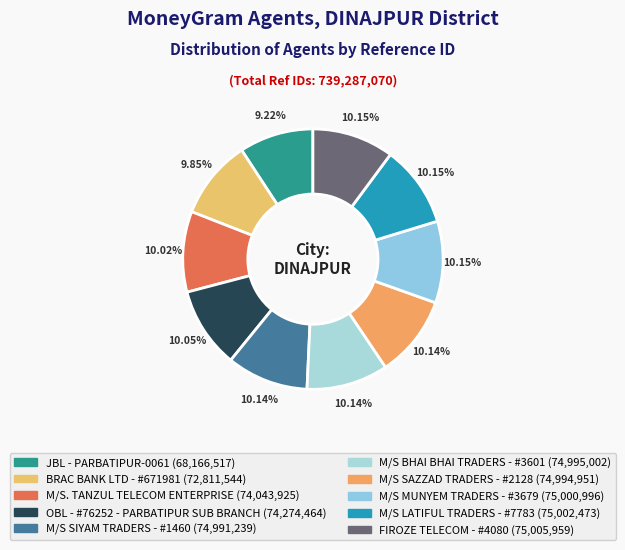

What is the change in value from M/S SIYAM TRADERS - #1460 to FIROZE TELECOM - #4080?

+14720